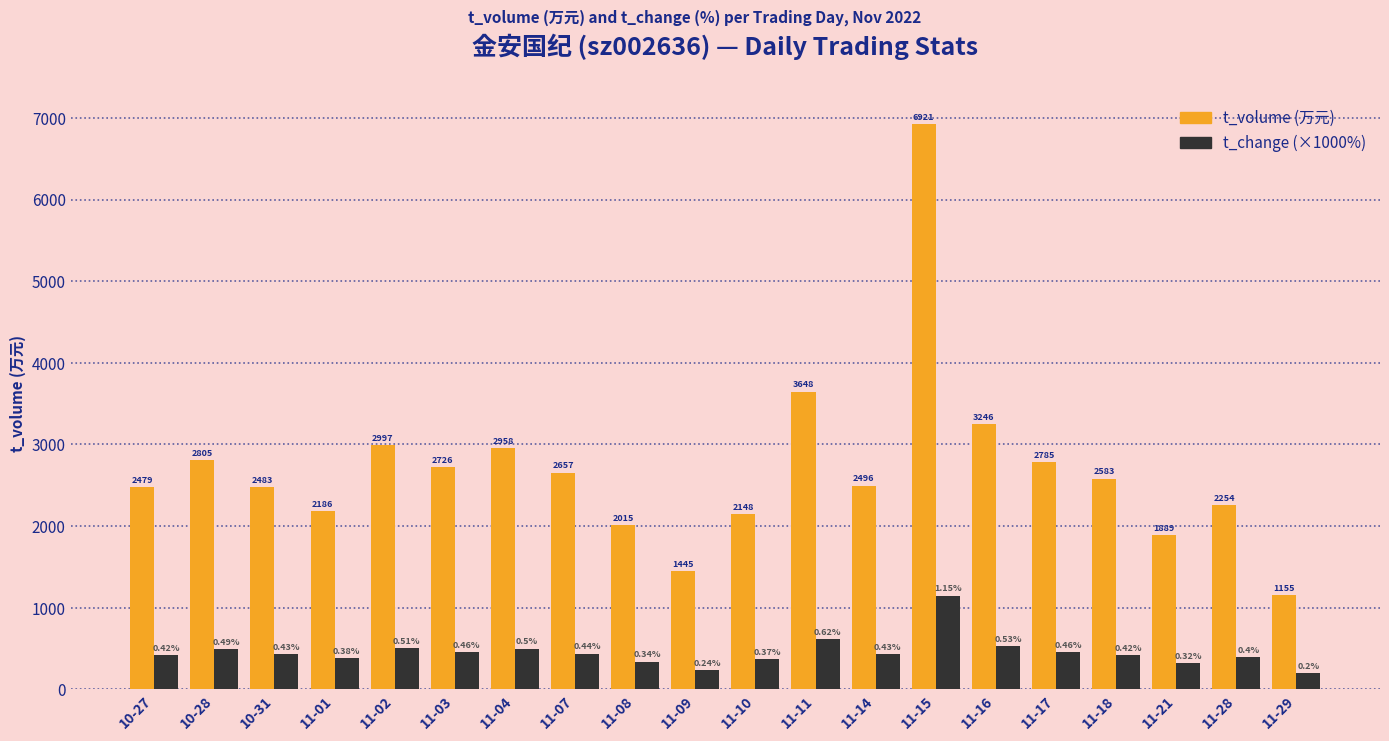

What are all the series names shown in the legend?

t_volume (万元), t_change (×1000%)